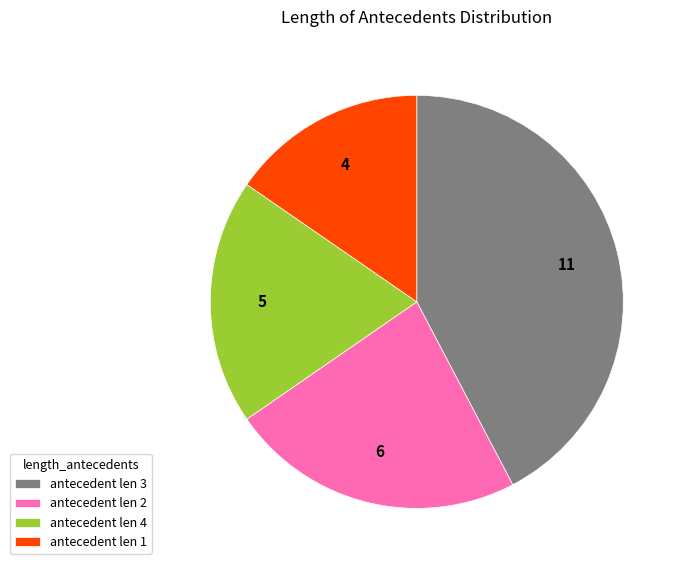

Between antecedent len 2 and antecedent len 3, which is larger?

antecedent len 3